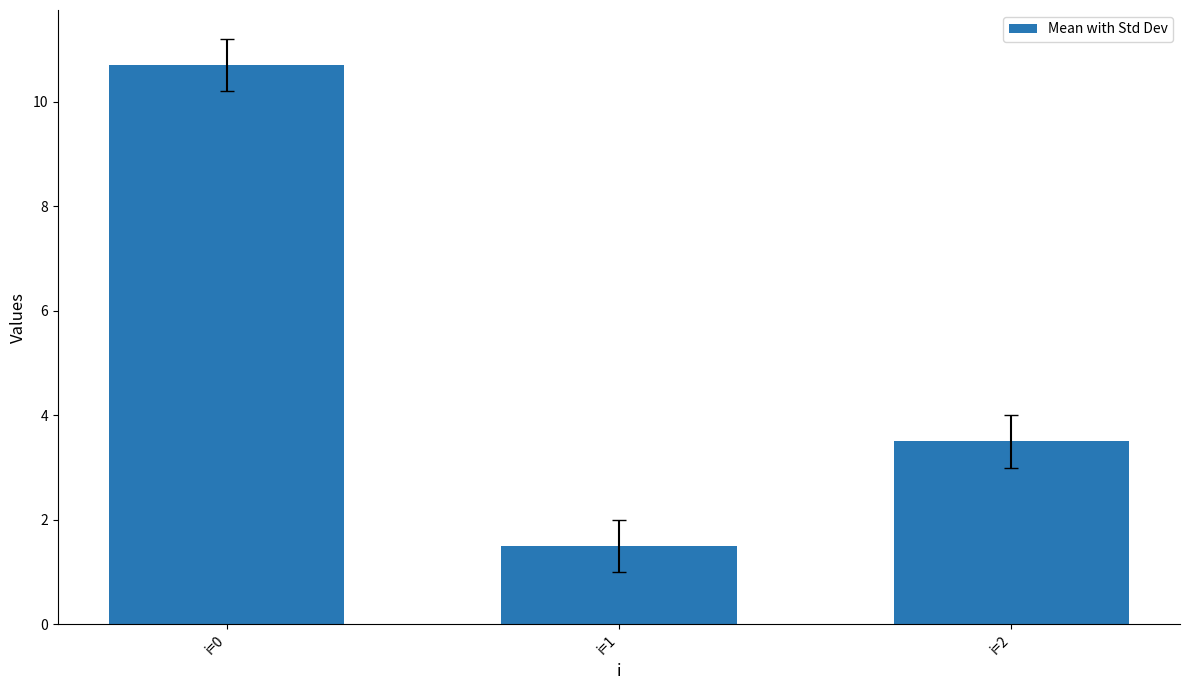

The value at i=0 is 16.8. True or false?

False